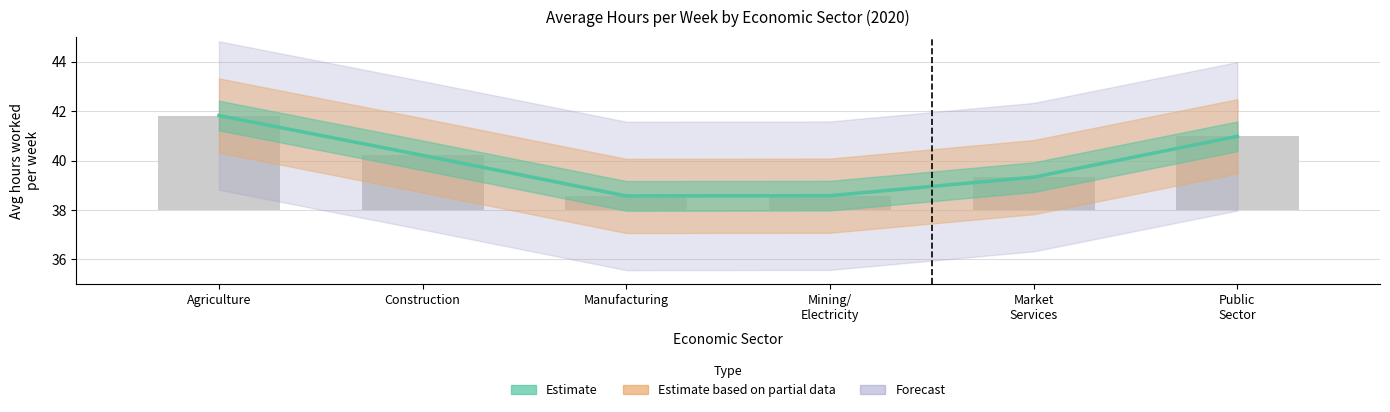

The value at Agriculture is 66.5. True or false?

False